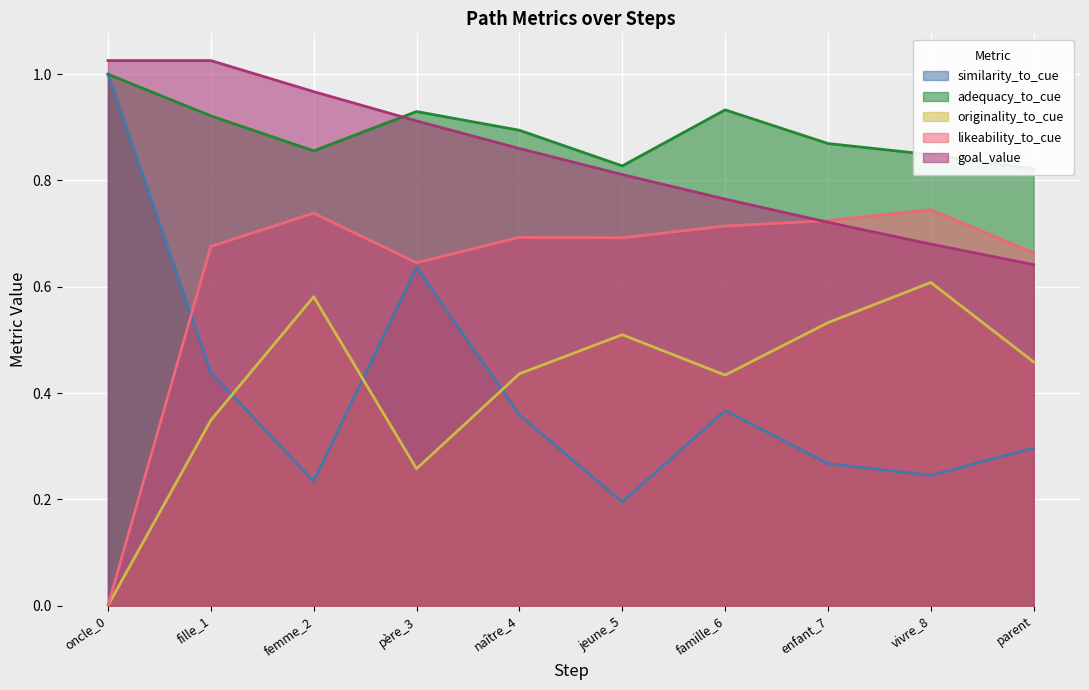

What is the spread (max minus min) of values at naître_4?

0.5